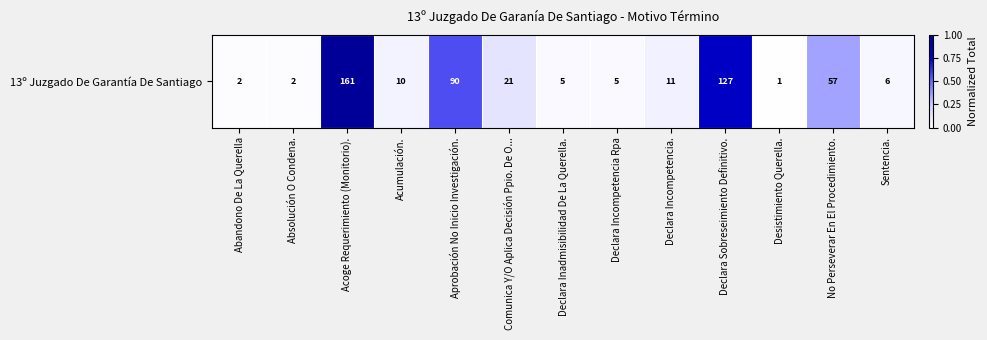

The chart shows a value of 0.4 at Declara Sobreseimiento Definitivo.. True or false?

False